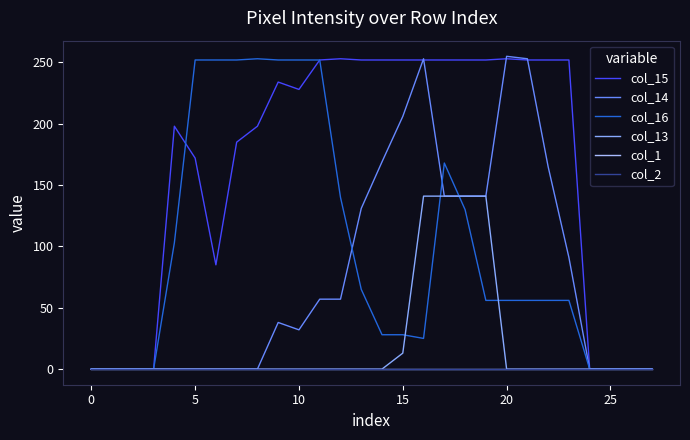

Does the chart have visible grid lines?

No